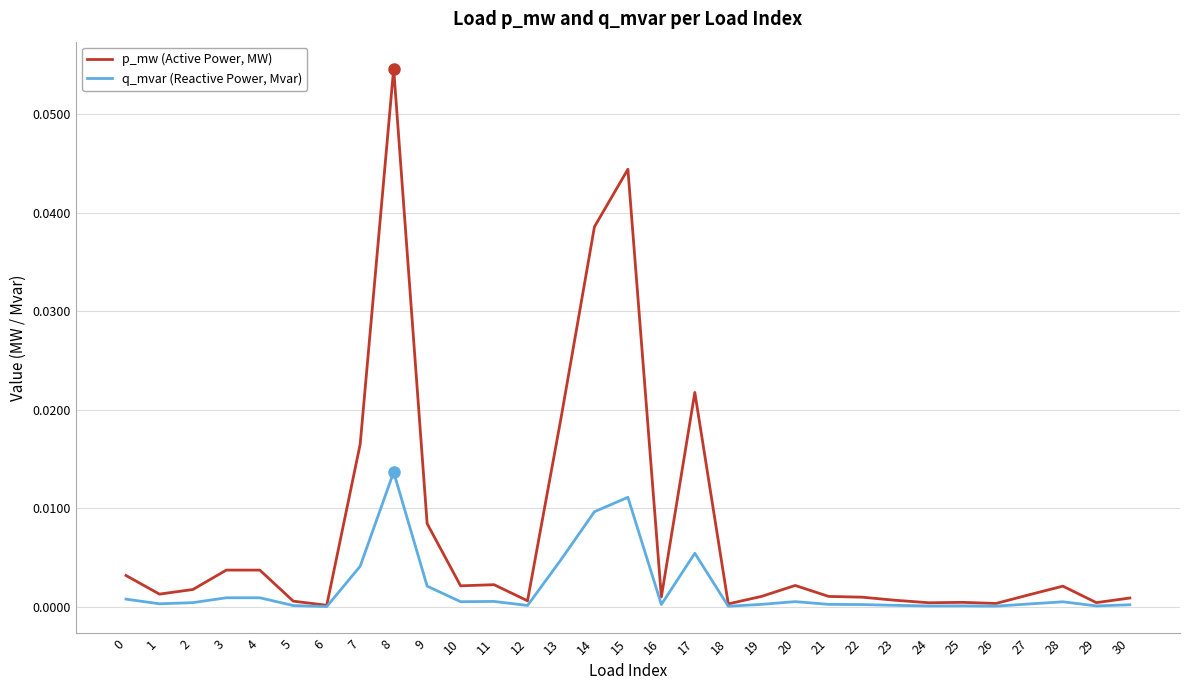

Between 9 and 23, which series saw the biggest shift?

p_mw (Active Power, MW)